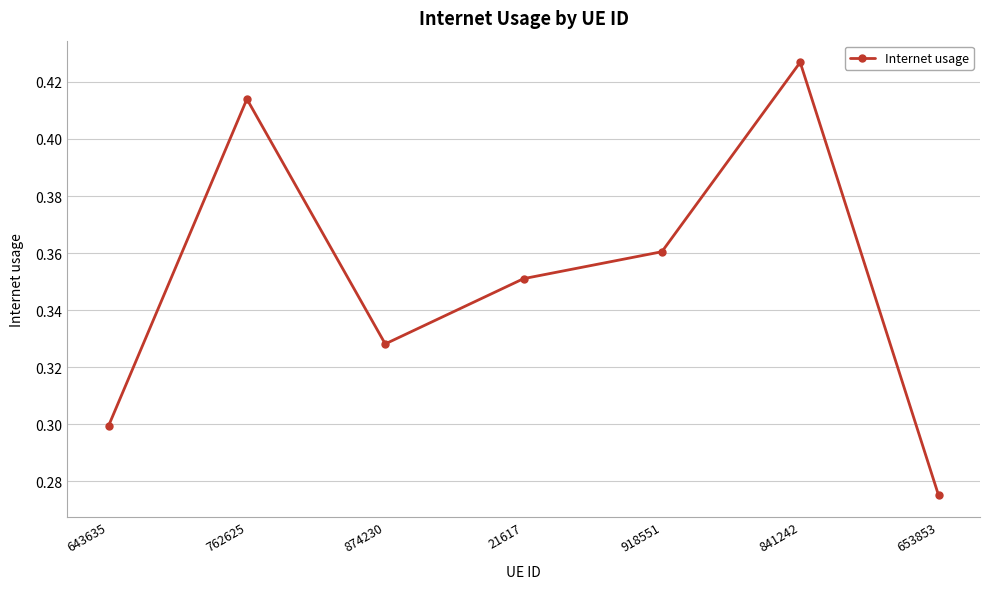

List the labels in order of value, smallest first.

653853, 643635, 874230, 21617, 918551, 762625, 841242